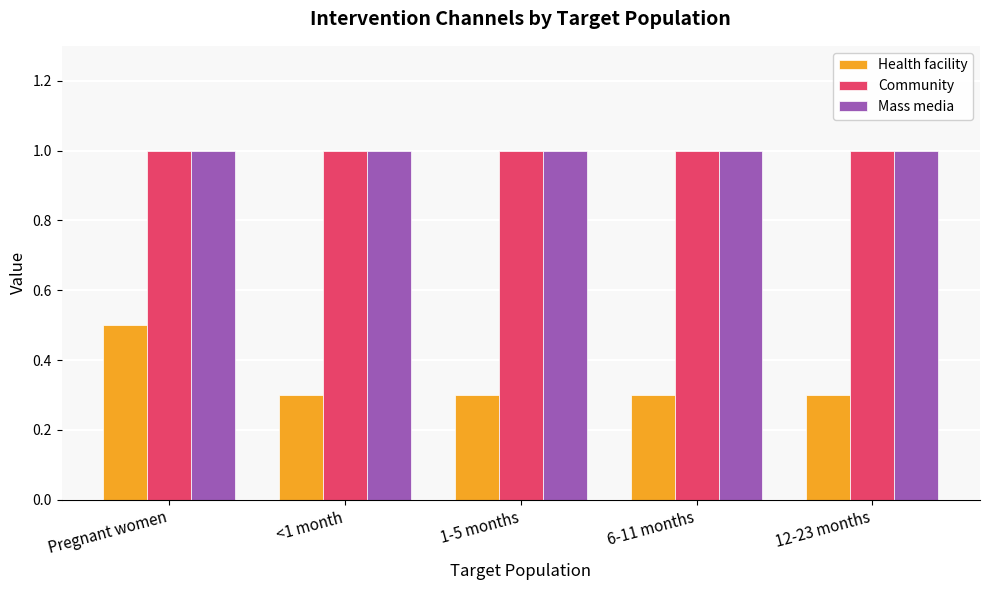

What is the sum of all Mass media values?

5.0